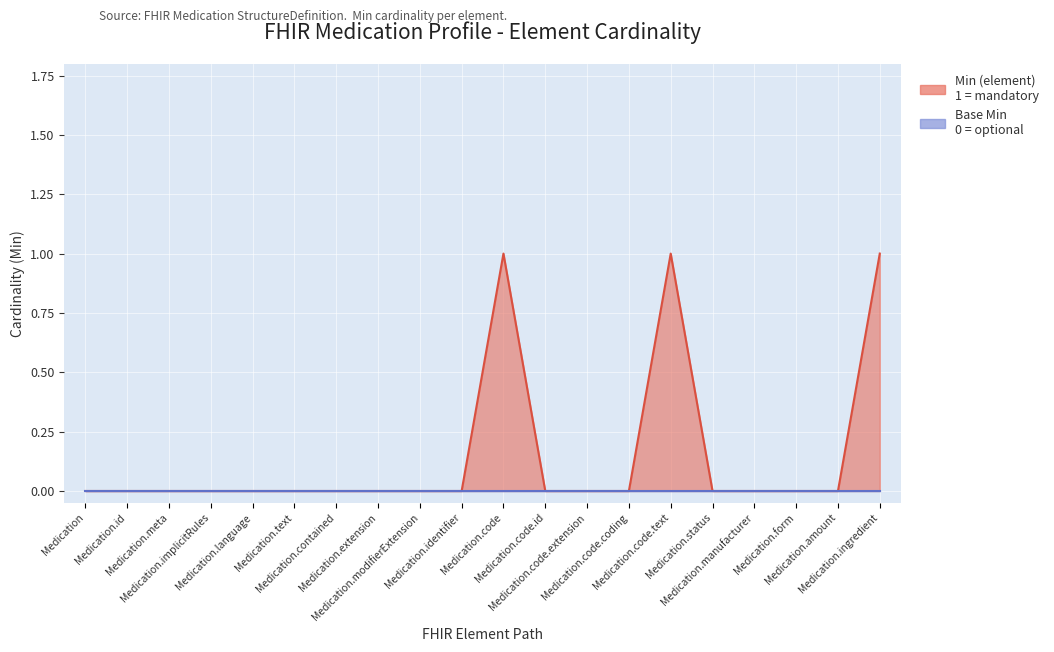

What is the label of the 4th point from the left?

Medication.implicitRules